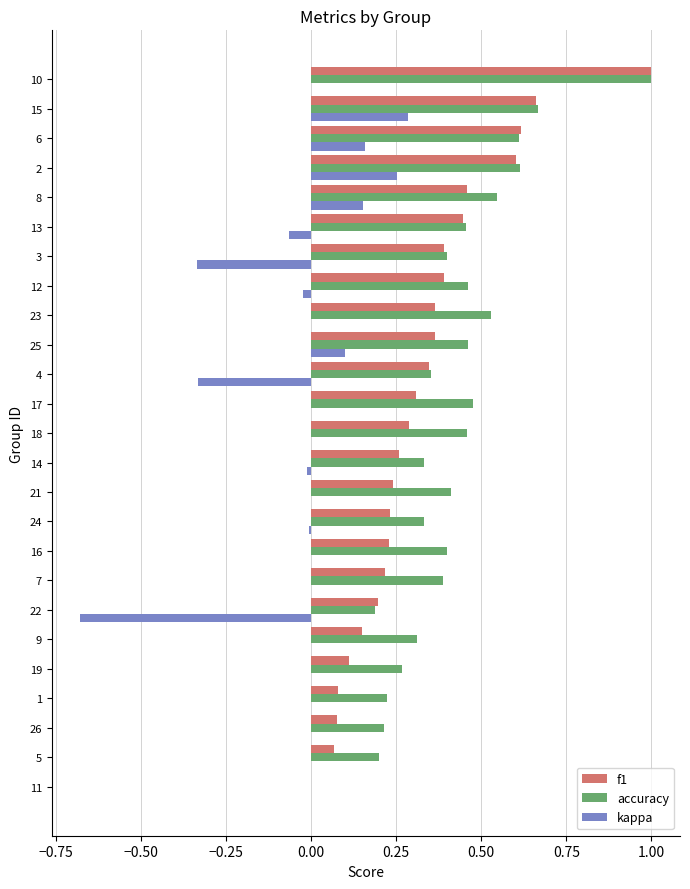

At which category does the chart reach its peak across all series?

10